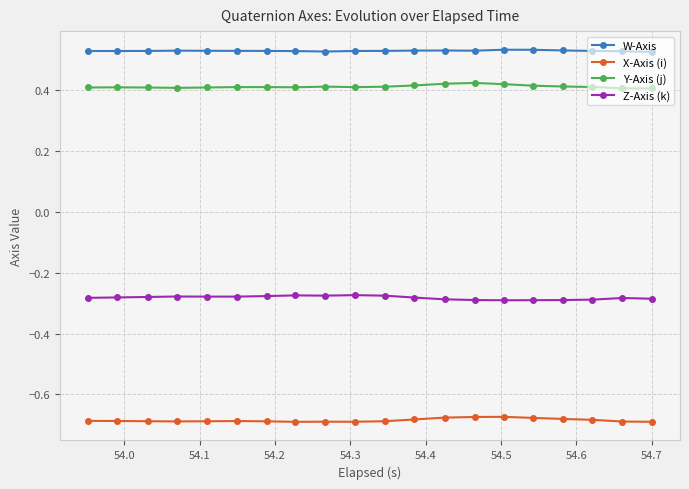

At how many categories does at least one series exceed 0?

20